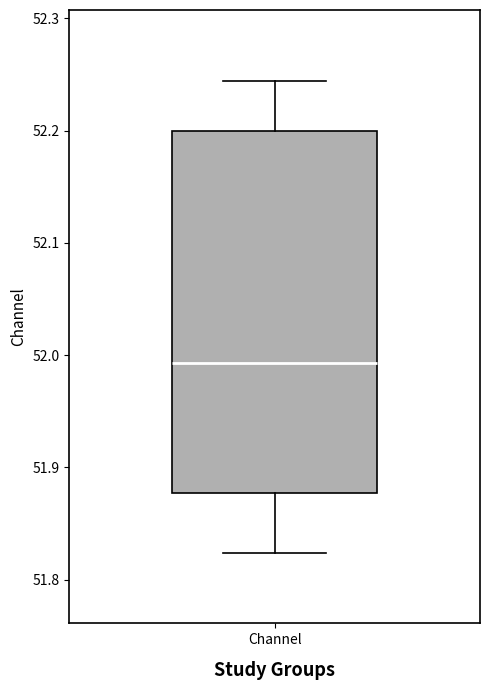

Where is the lower edge of the box for Channel on the y-axis? The values are not printed on the chart, so give them approximately, as read against the axis.

51.88